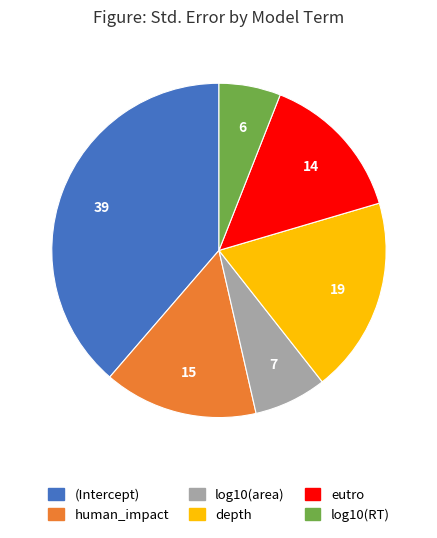

What is the smallest slice in the pie chart?

log10(RT)